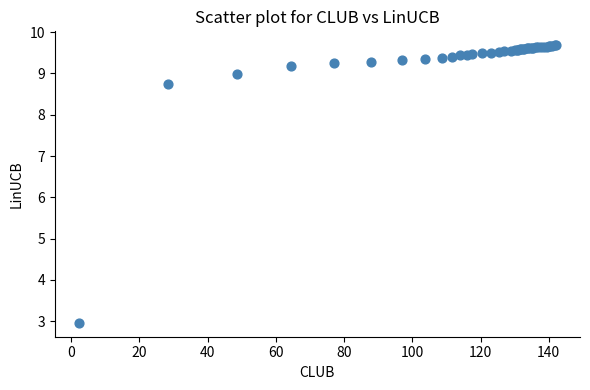

What Y value in the scatter plot is closest to 6?

8.7